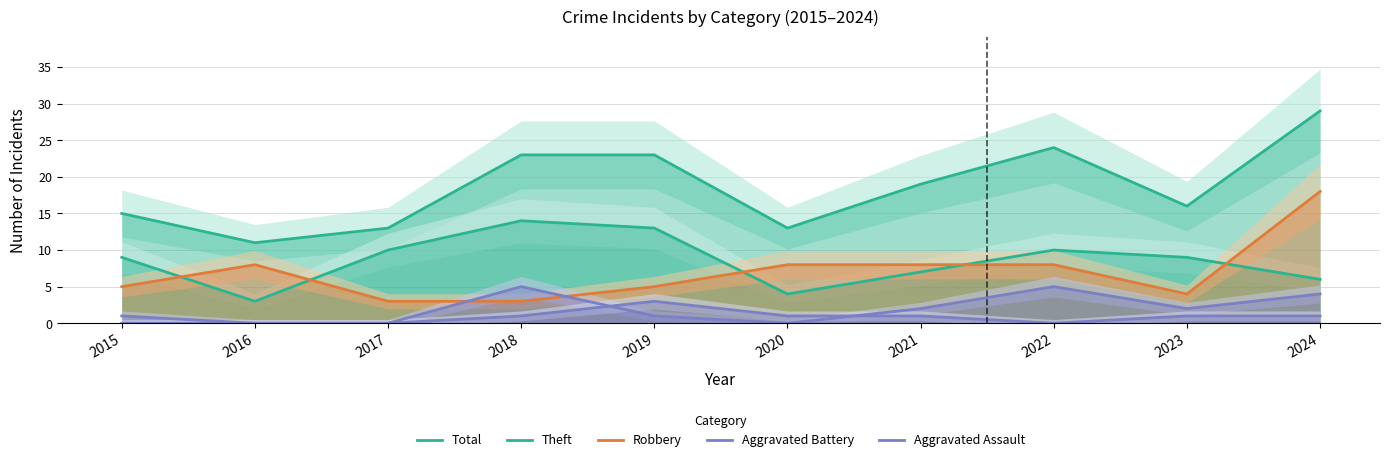

True or false: Total has a value of 15 at 2015.

True